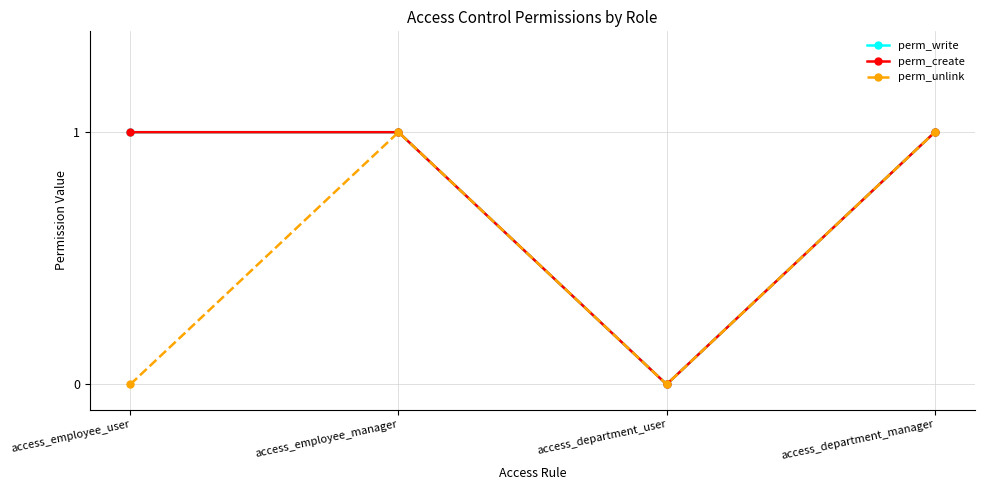

Between access_employee_user and access_department_user, which series saw the biggest shift?

perm_write